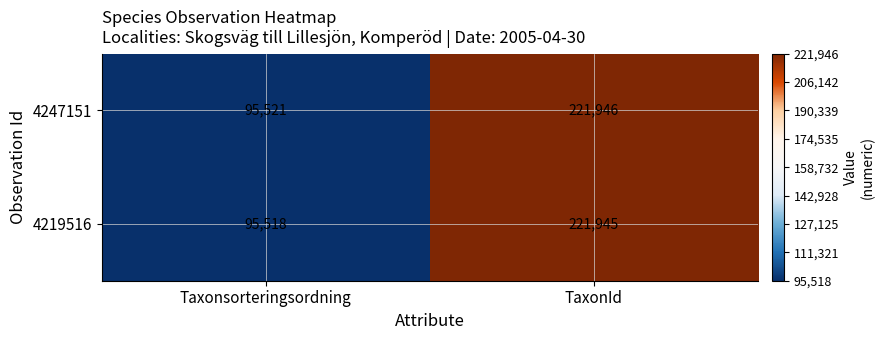

The value of 4219516 at TaxonId is 221945. True or false?

True